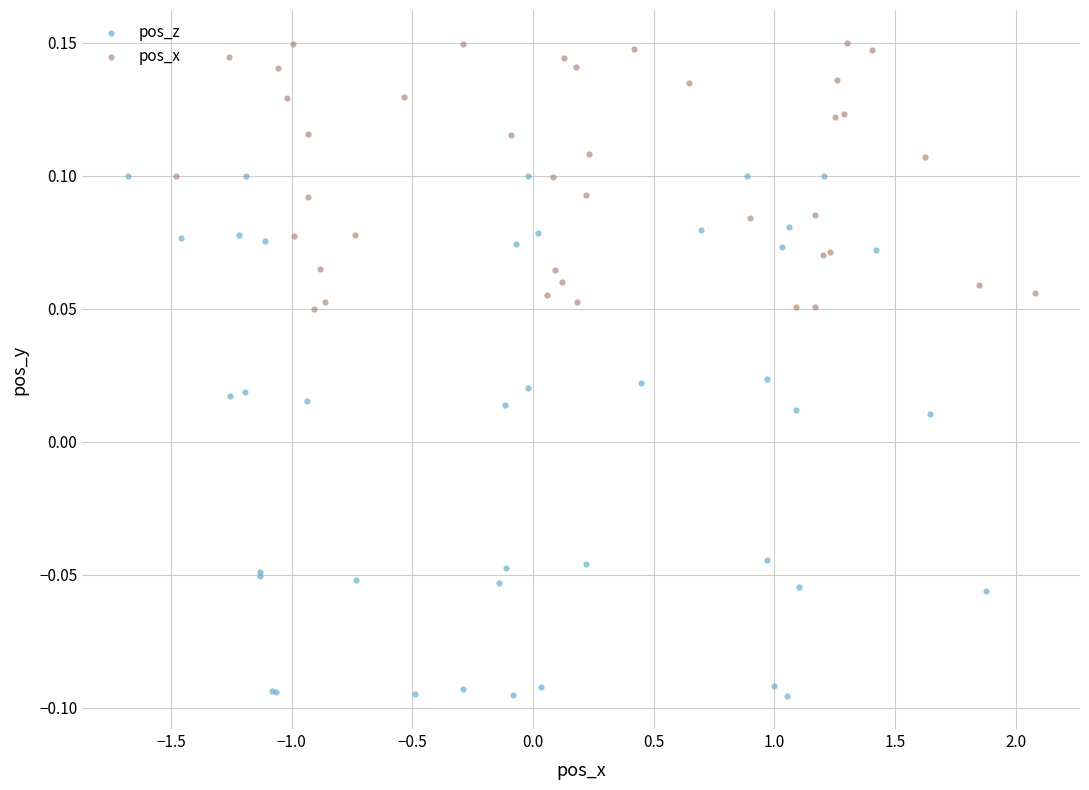

Which series has the largest Y range (max minus min)?

pos_z